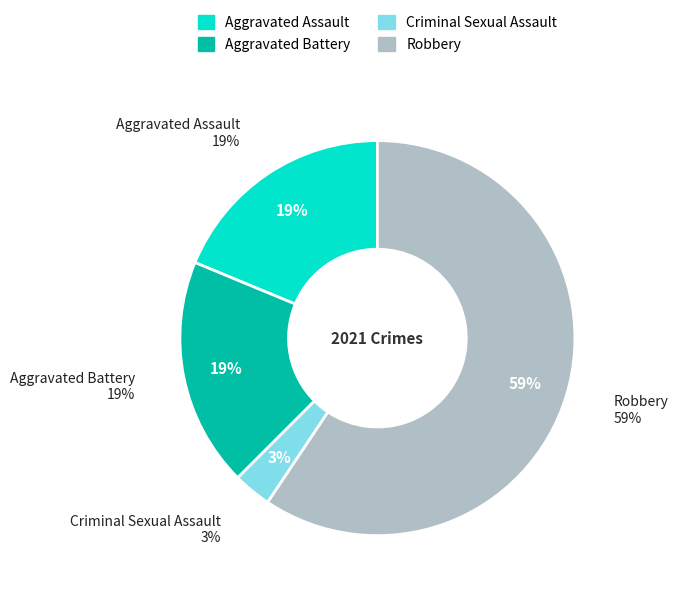

What percentage is the Robbery slice, to the nearest percent?

59%